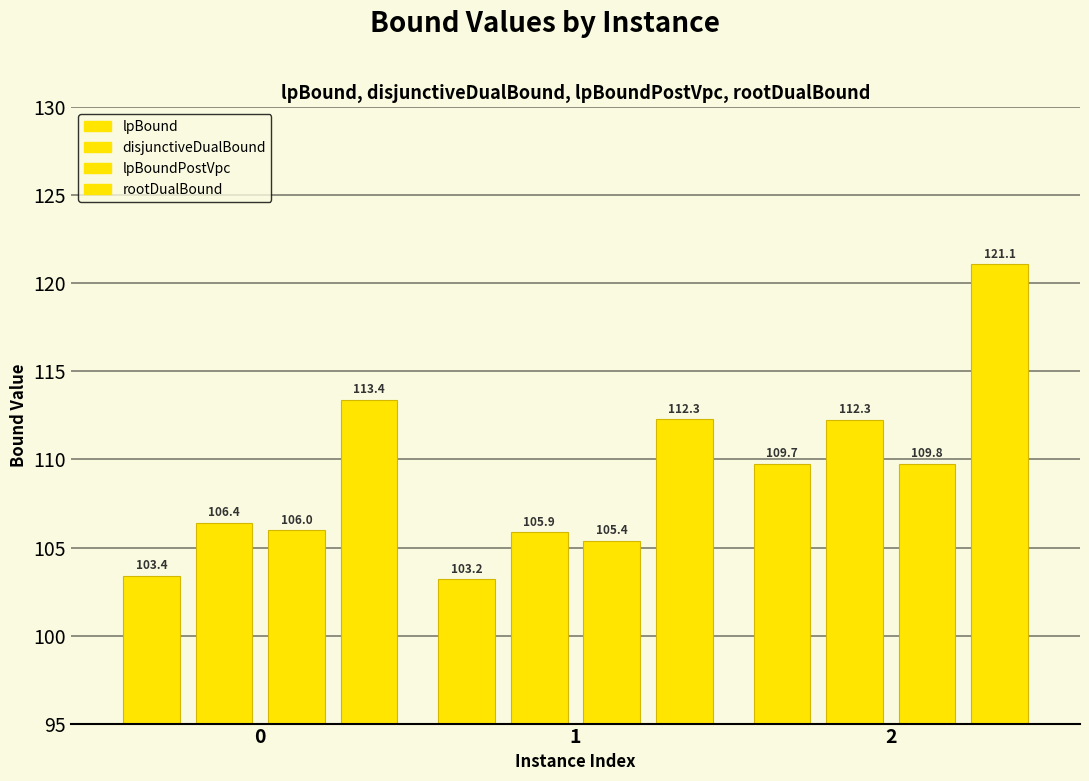

Reading left to right, extract all data points from this chart.

lpBound: 103.4	103.2	109.7
disjunctiveDualBound: 106.4	105.9	112.3
lpBoundPostVpc: 106.0	105.4	109.8
rootDualBound: 113.4	112.3	121.1